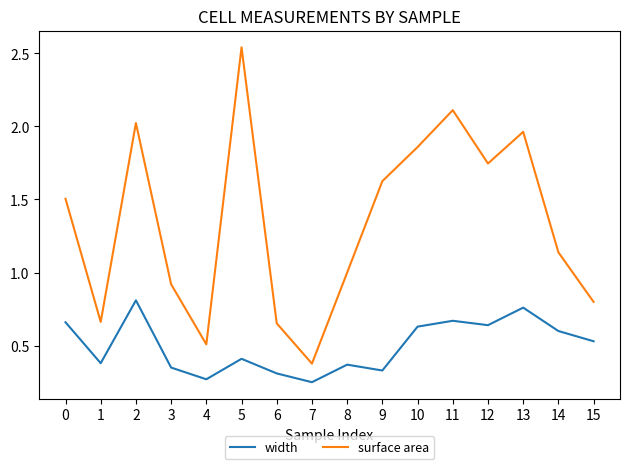

Which series changed the most between 6 and 8?

surface area